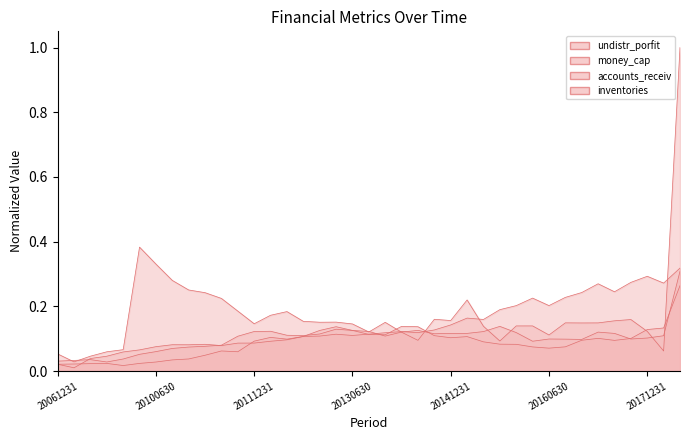

At which category is the sum across all series the highest?

20180630